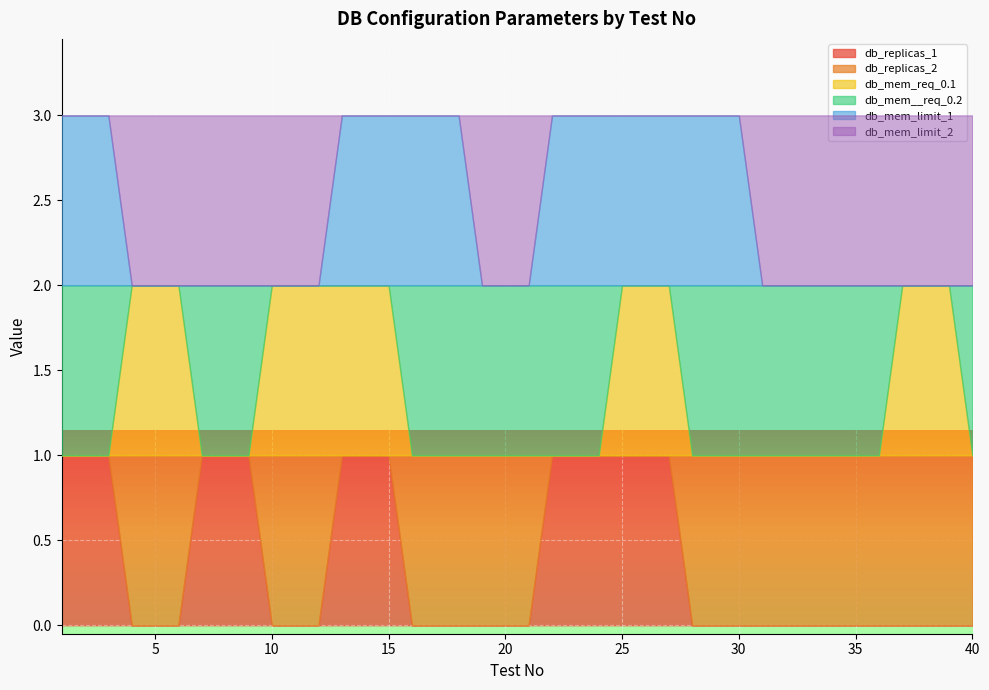

Rank the series by their maximum value, from lowest to highest.

db_replicas_1, db_replicas_2, db_mem_req_0.1, db_mem__req_0.2, db_mem_limit_1, db_mem_limit_2